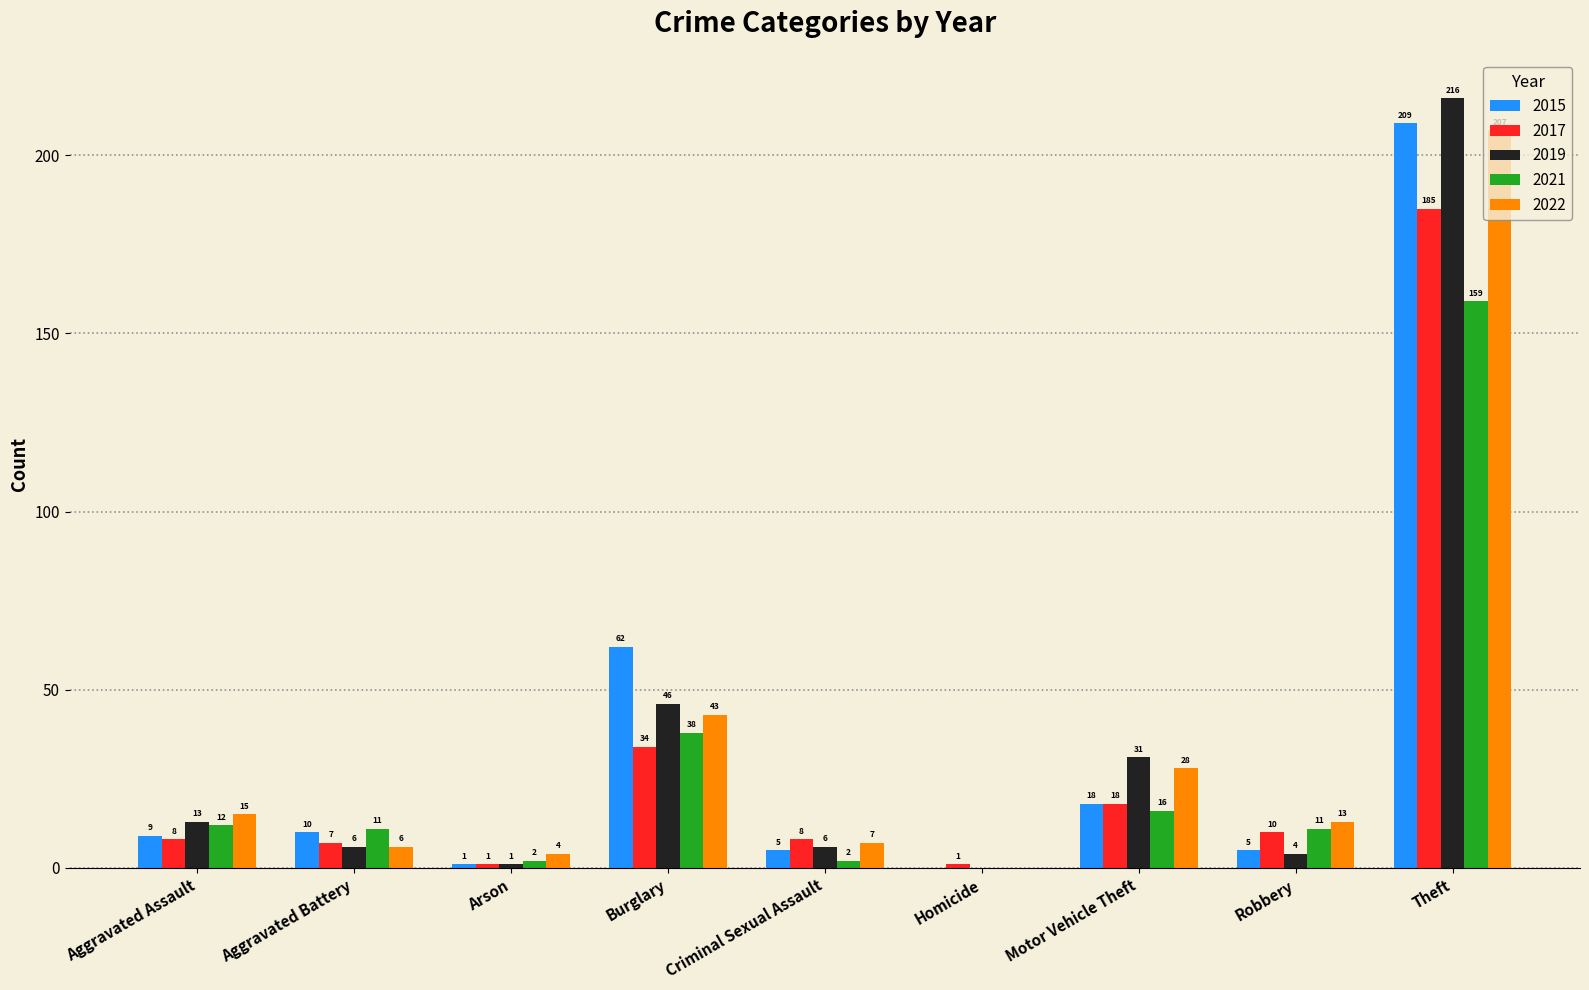

Count the number of data series in this chart.

5